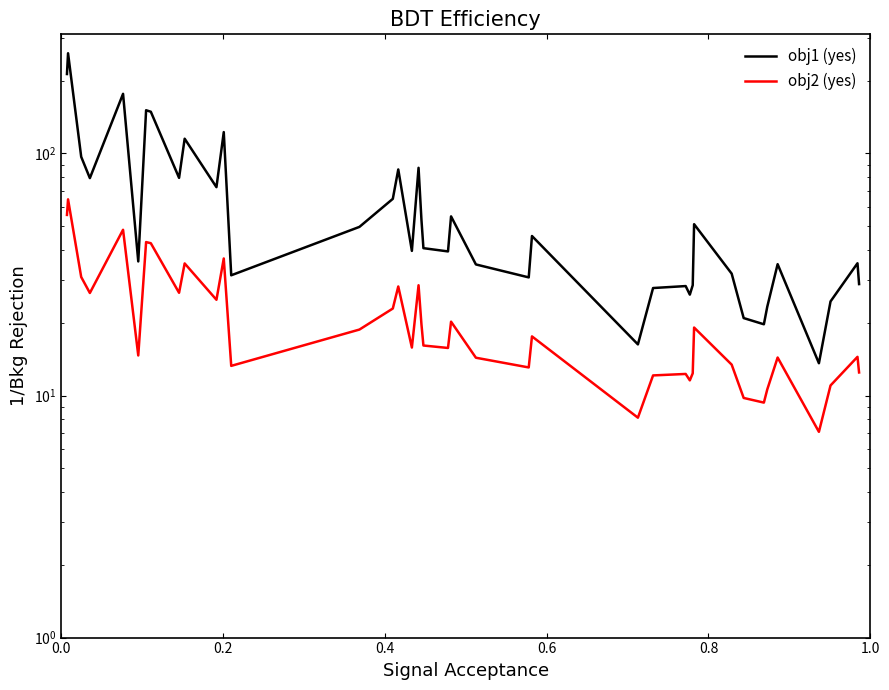

What is the value of the obj1 (yes) point at the 20th from the left?

40.6